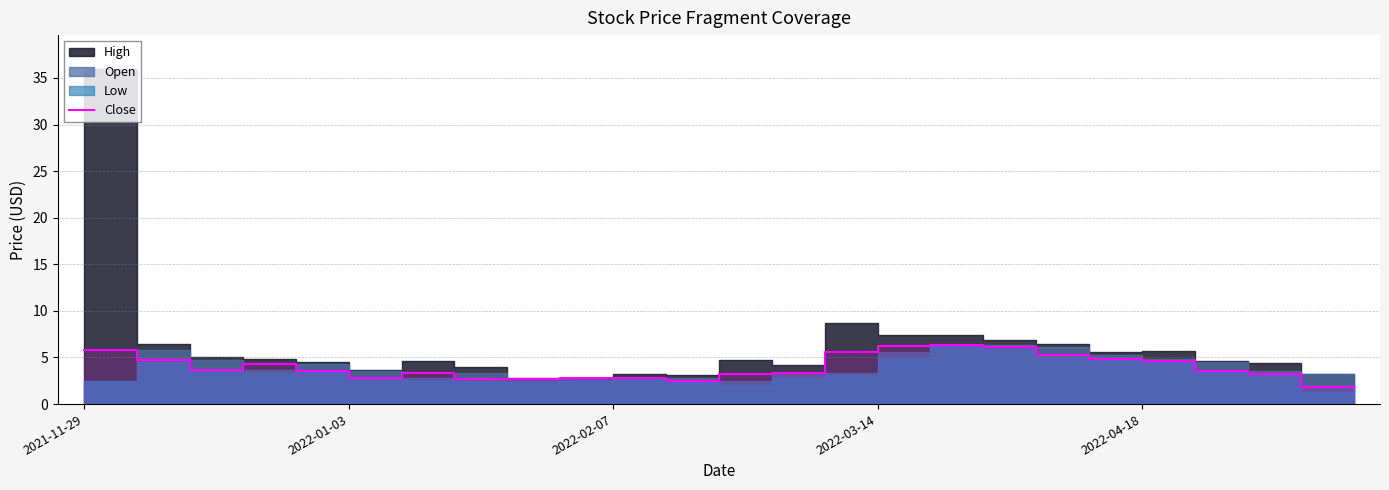

True or false: there are more than 2 points higher than both neighbors.

True